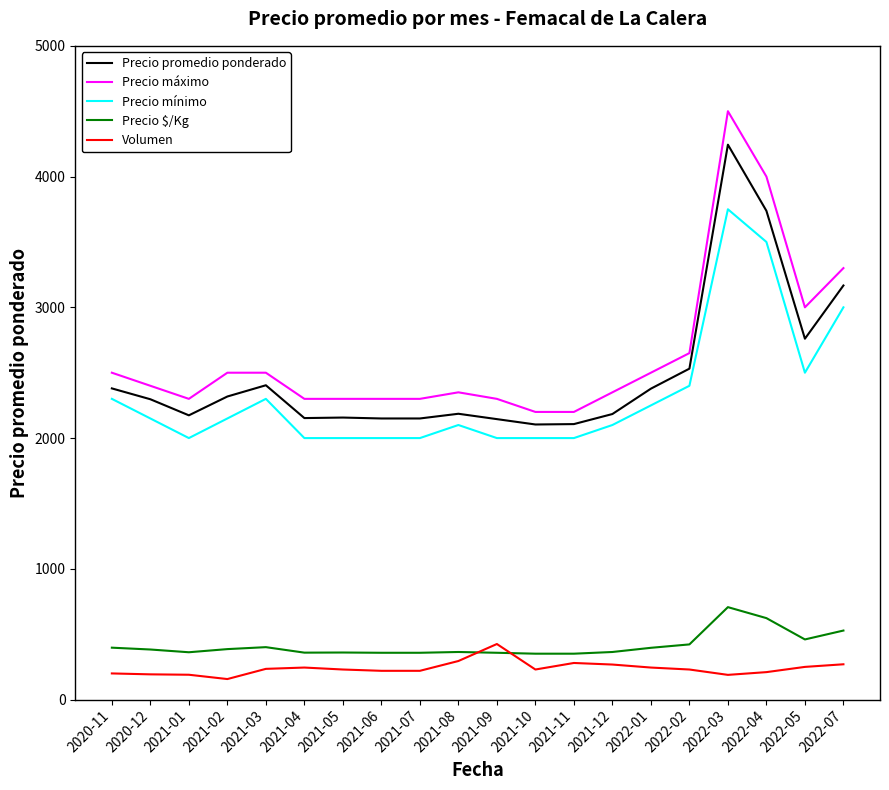

Which category has the highest value in the Precio $/Kg series?

2022-03